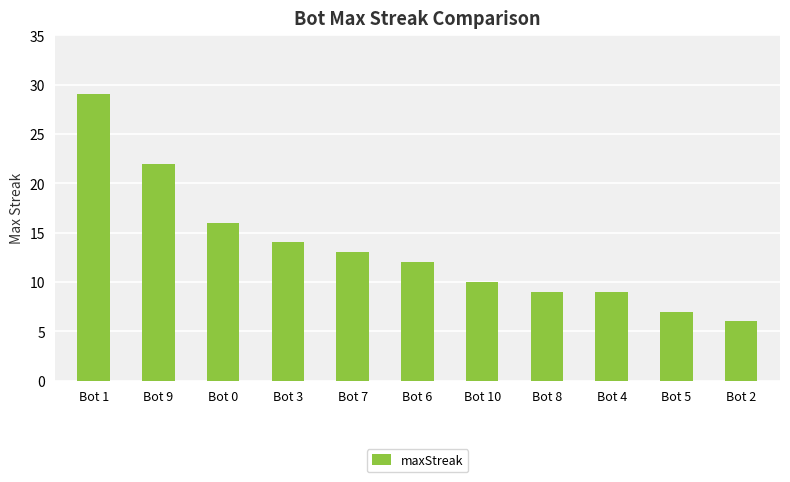

At which category does the chart reach its peak across all series?

Bot 1